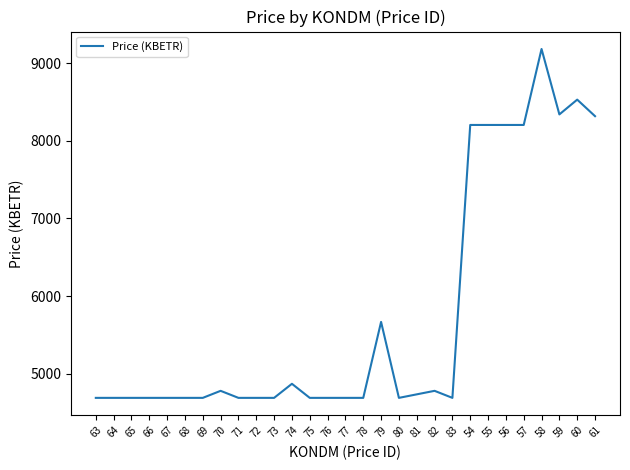

What value does the data have at 83?

4687.2